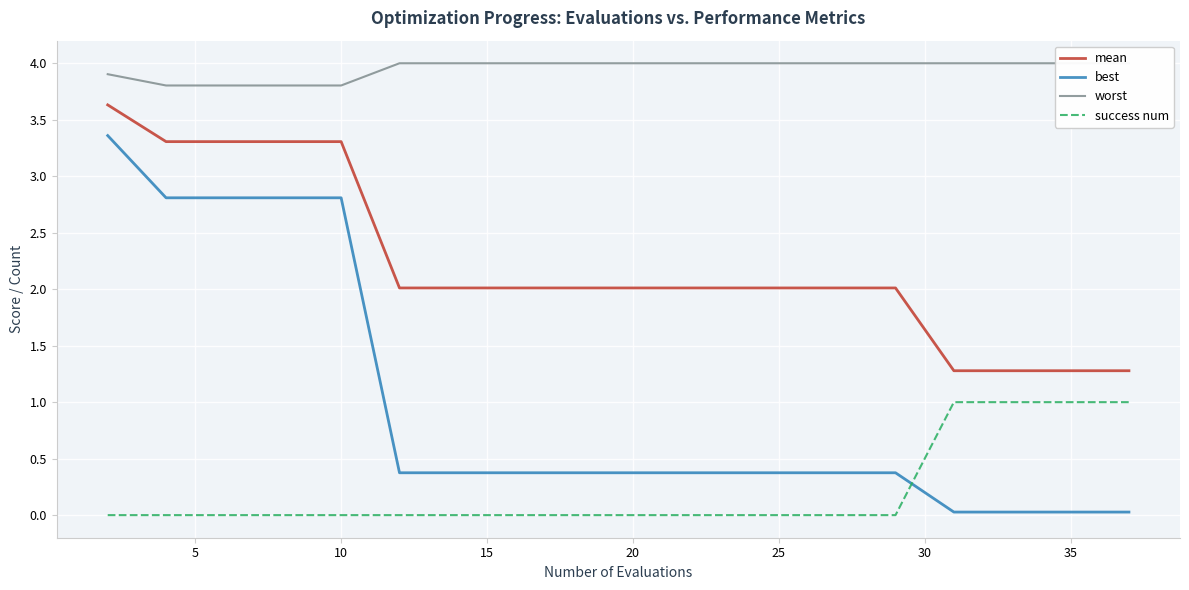

Which series ends up on top after the final intersection of success num and best?

success num